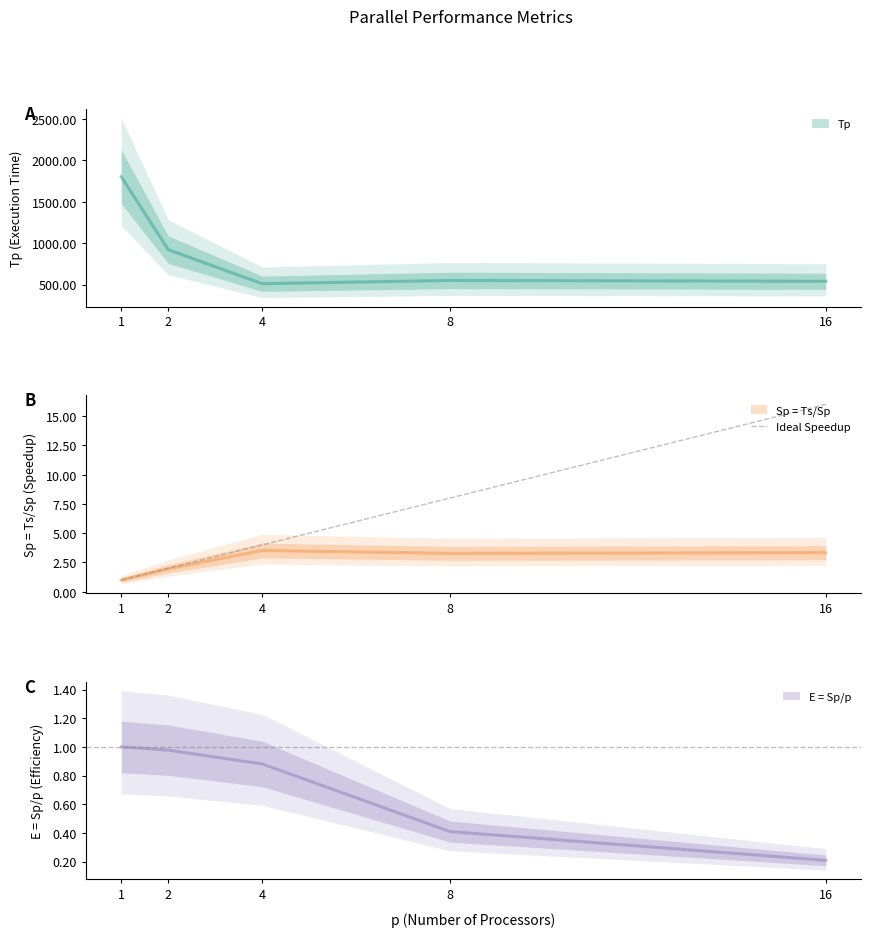

Between 4 and 16, which is larger?

16